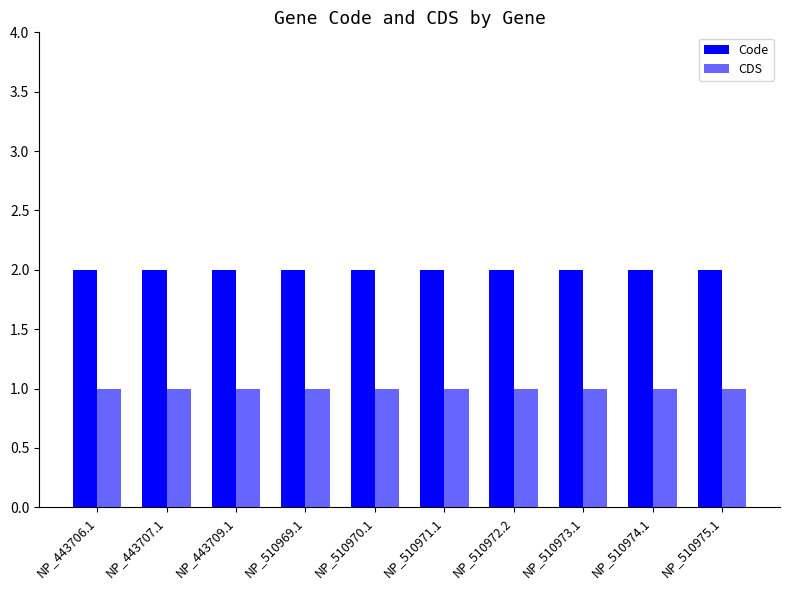

Which series has the largest total across all categories?

Code